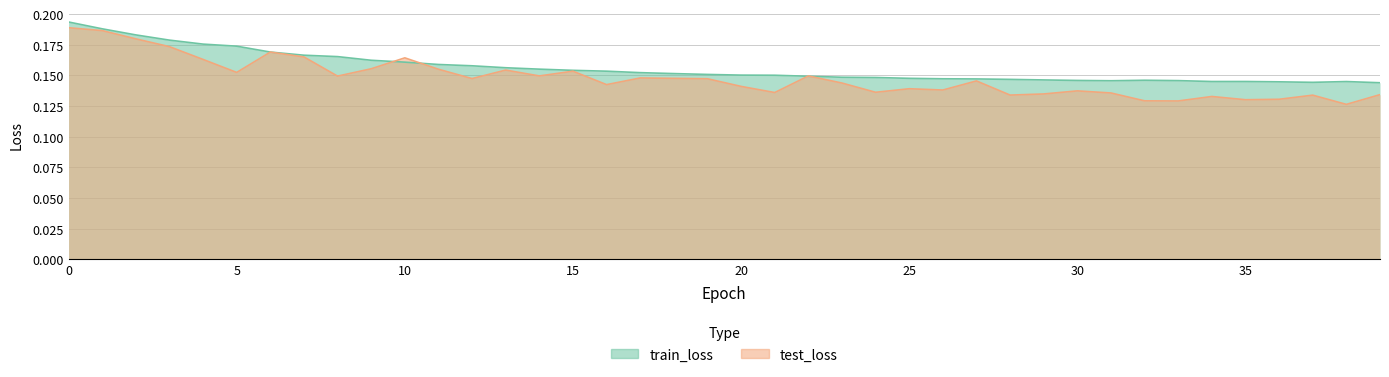

How many intersections are there between test_loss and train_loss?

4